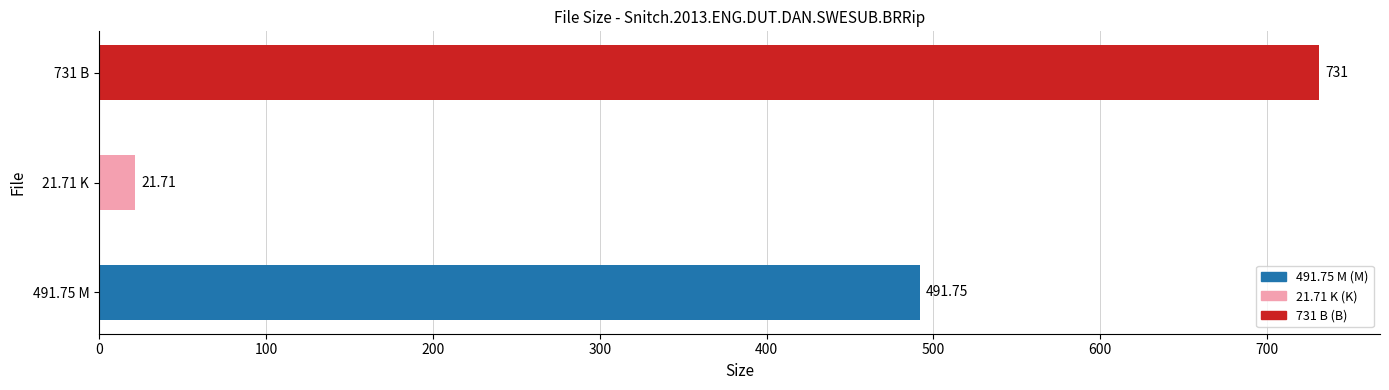

Which category has the lowest value across all series?

21.71 K